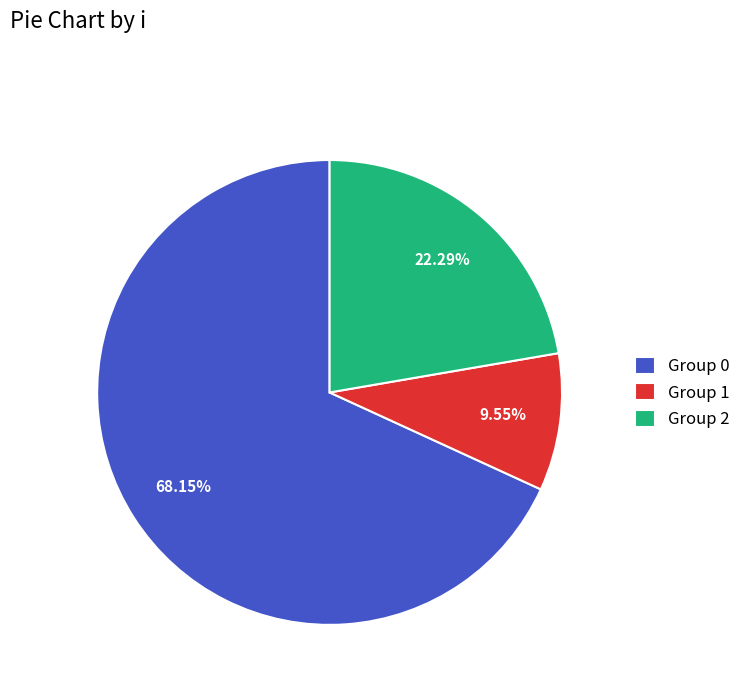

Is the sum of Group 1 and Group 2 greater than half?

No